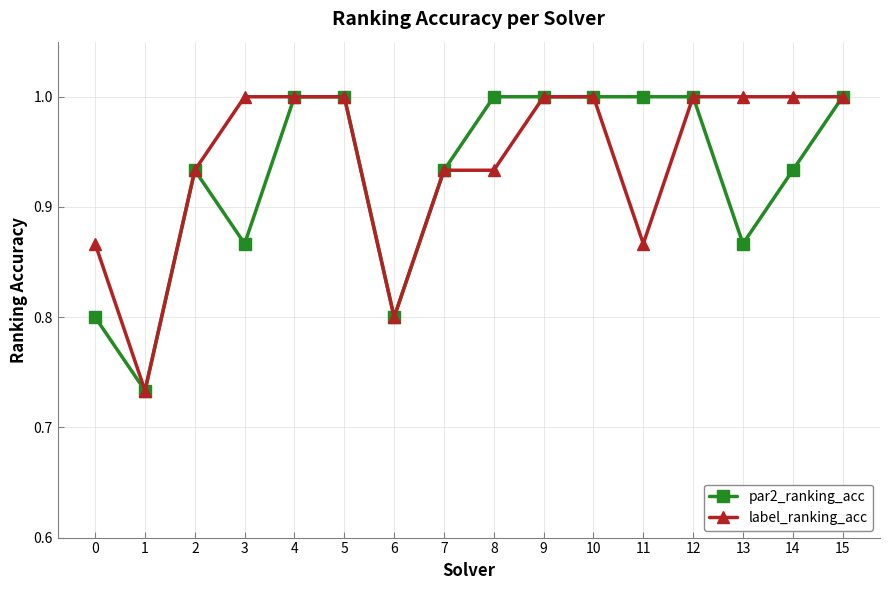

Where is the first local minimum for label_ranking_acc?

1